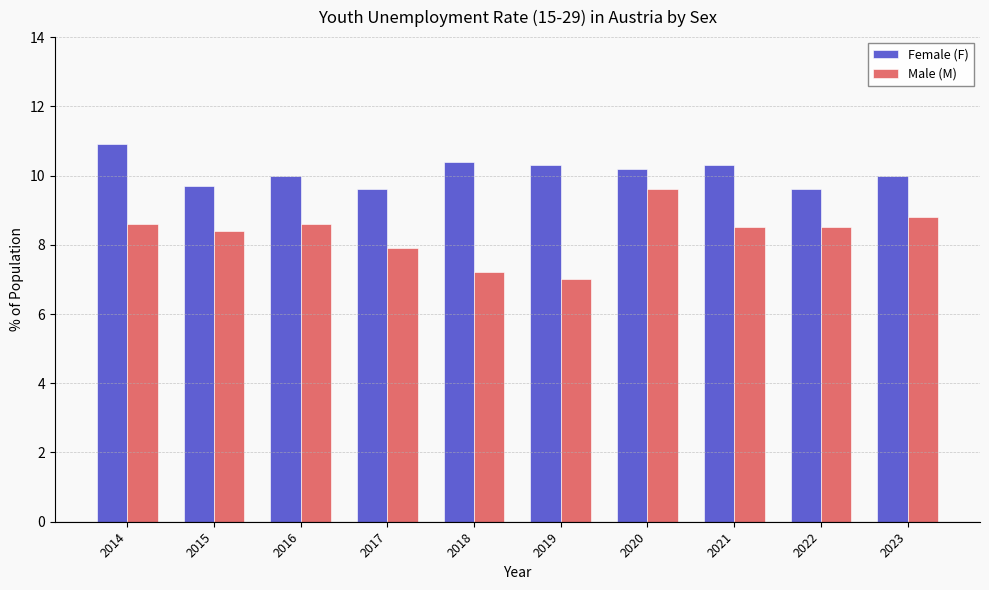

Reading right to left, what are all the values shown in this chart?

Female (F): 10.0	9.6	10.3	10.2	10.3	10.4	9.6	10.0	9.7	10.9
Male (M): 8.8	8.5	8.5	9.6	7.0	7.2	7.9	8.6	8.4	8.6